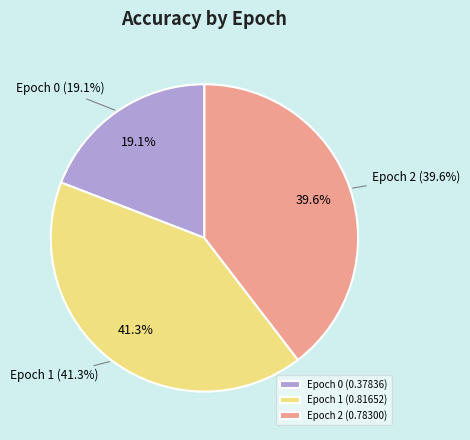

How many segments does this pie chart have?

3